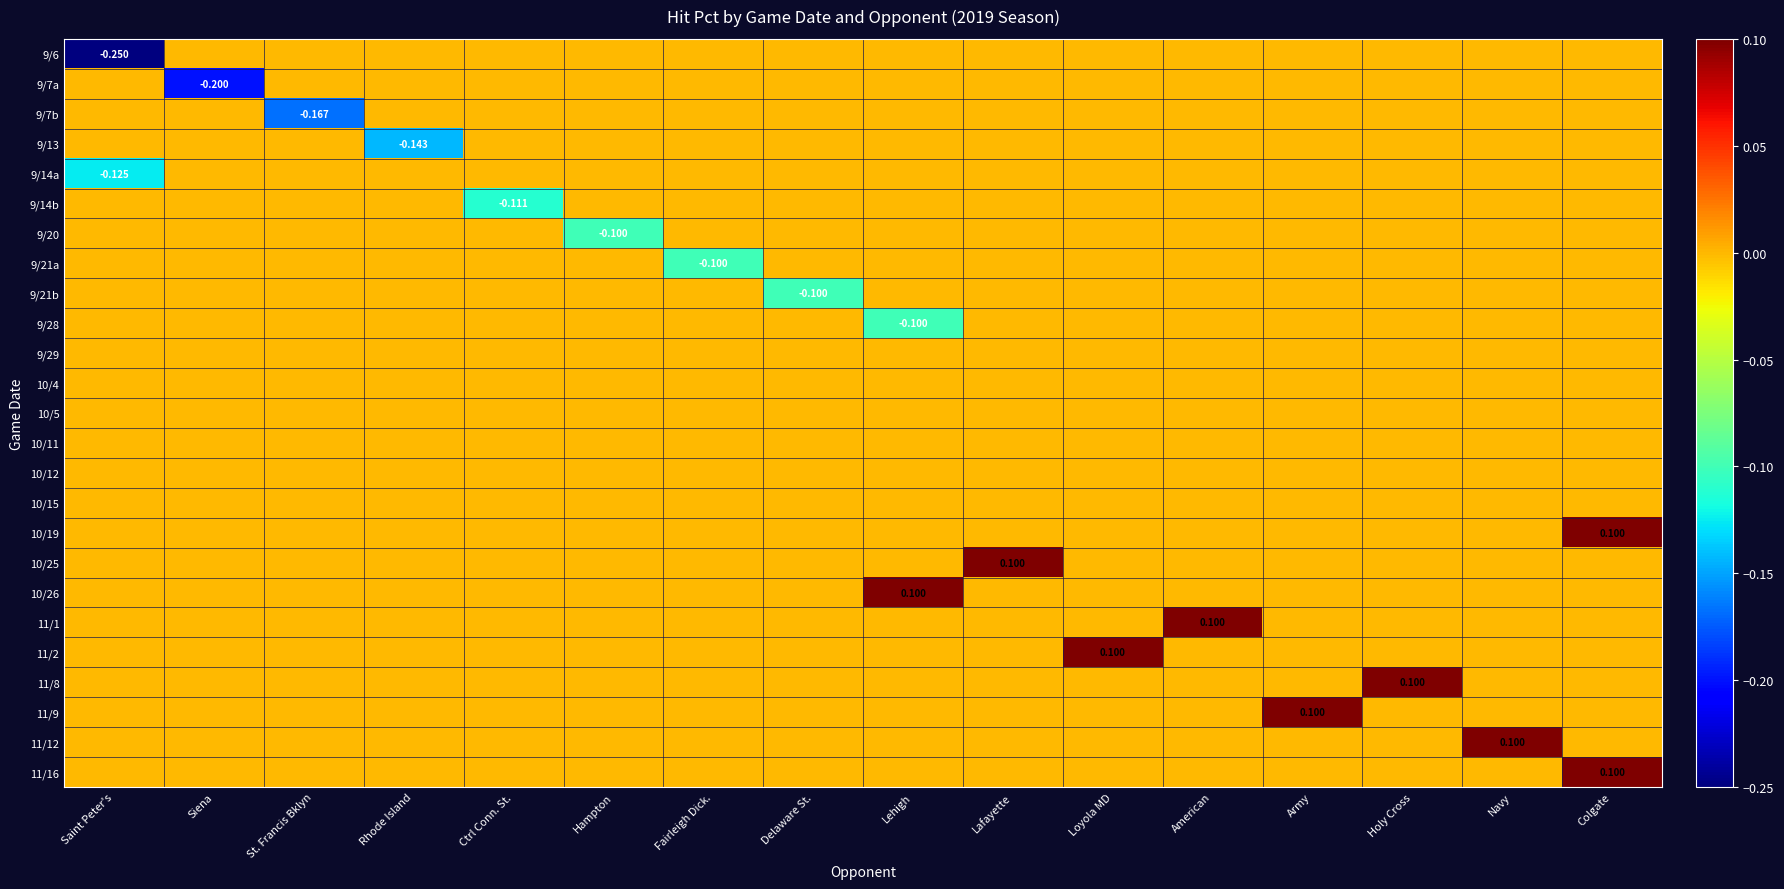

How many data points does each series have?

16